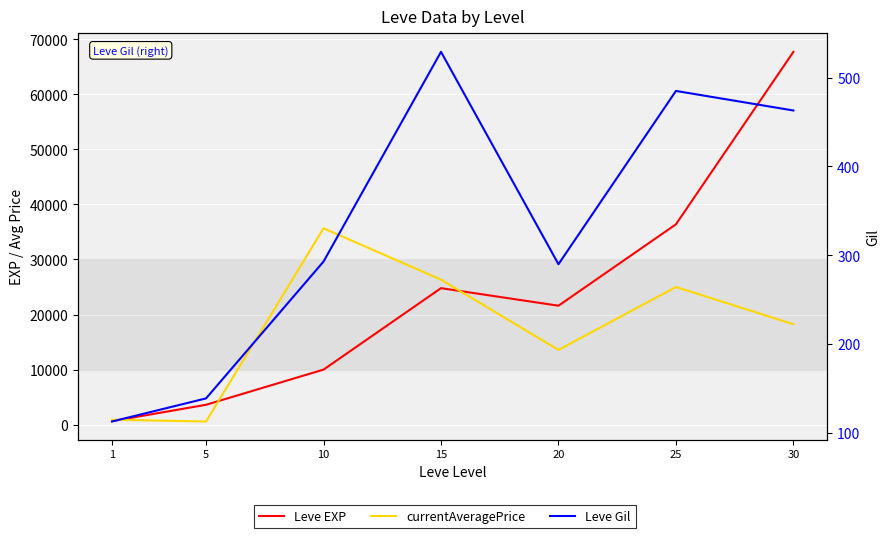

How many distinct data groups are displayed?

3